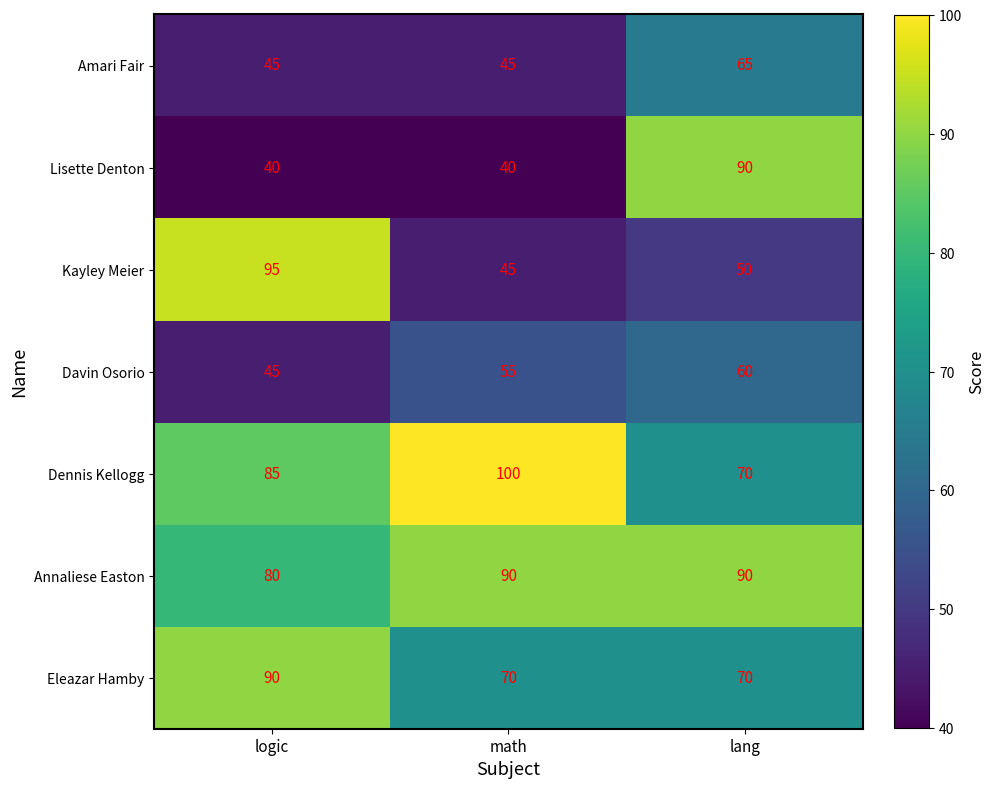

What is the greatest value displayed?

100